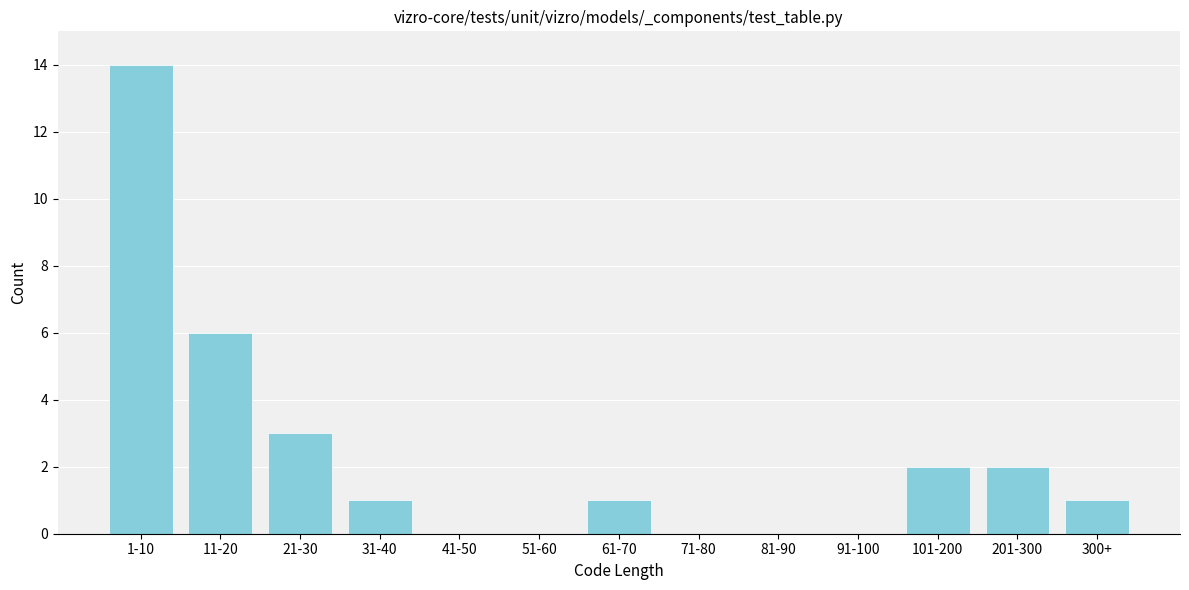

Reading left to right, extract all data points from this chart.

1-10=14	11-20=6	21-30=3	31-40=1	41-50=0	51-60=0	61-70=1	71-80=0	81-90=0	91-100=0	101-200=2	201-300=2	300+=1